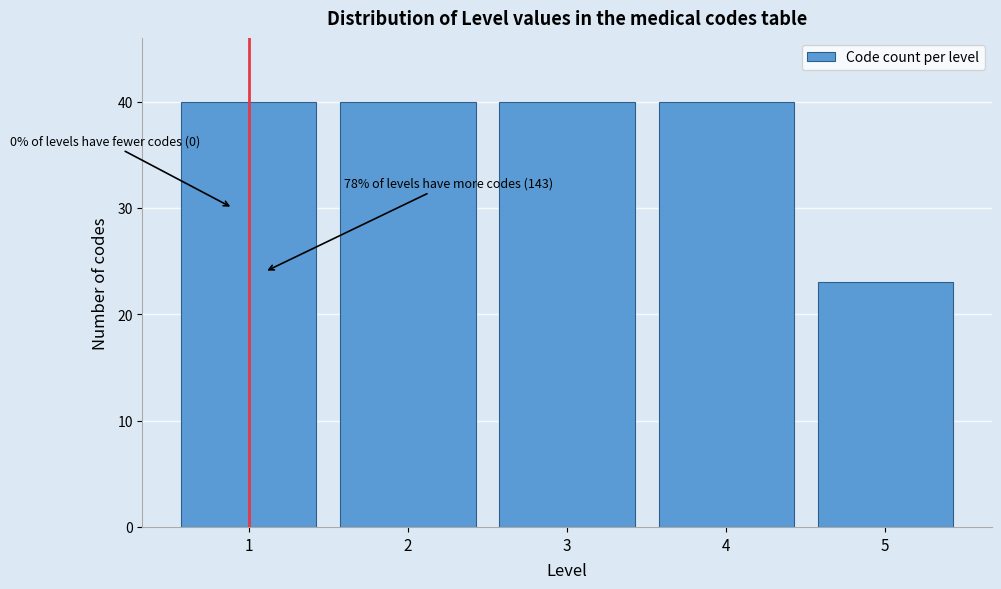

Reading left to right, what are all the values shown in this chart?

1=40	2=40	3=40	4=40	5=23